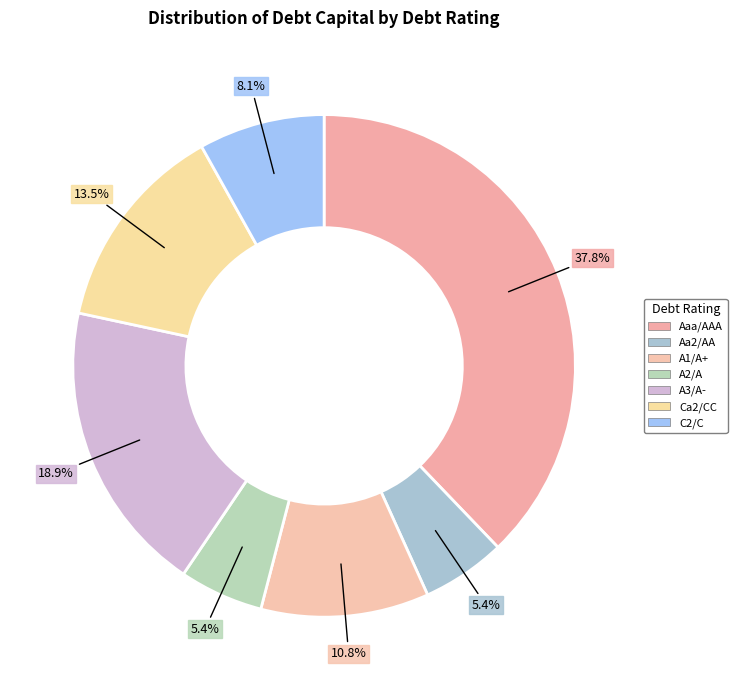

Which category has the biggest portion of the pie?

Aaa/AAA